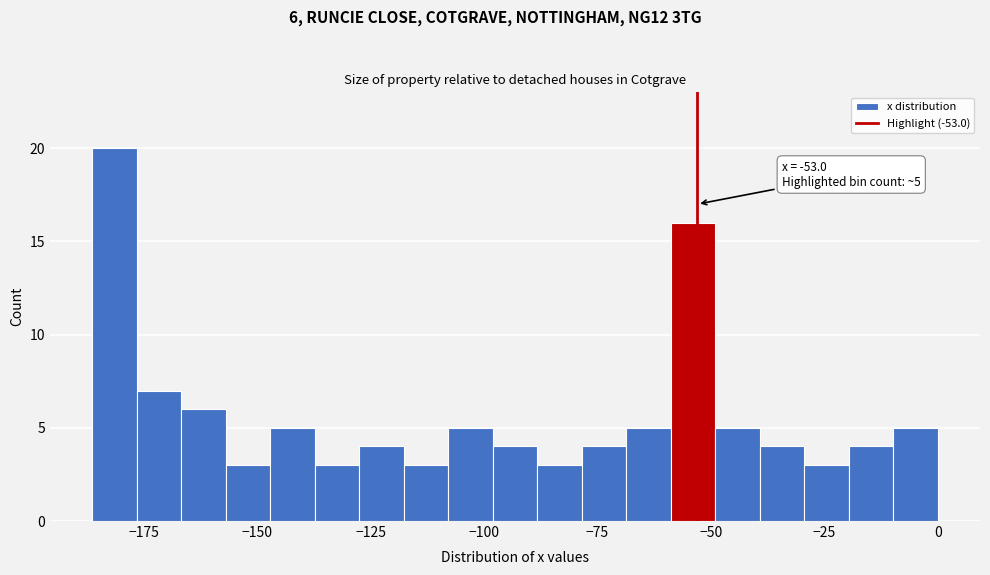

Around what value on the x-axis is the tallest bar? Give the approximate position of its centre, as read against the axis.

-180